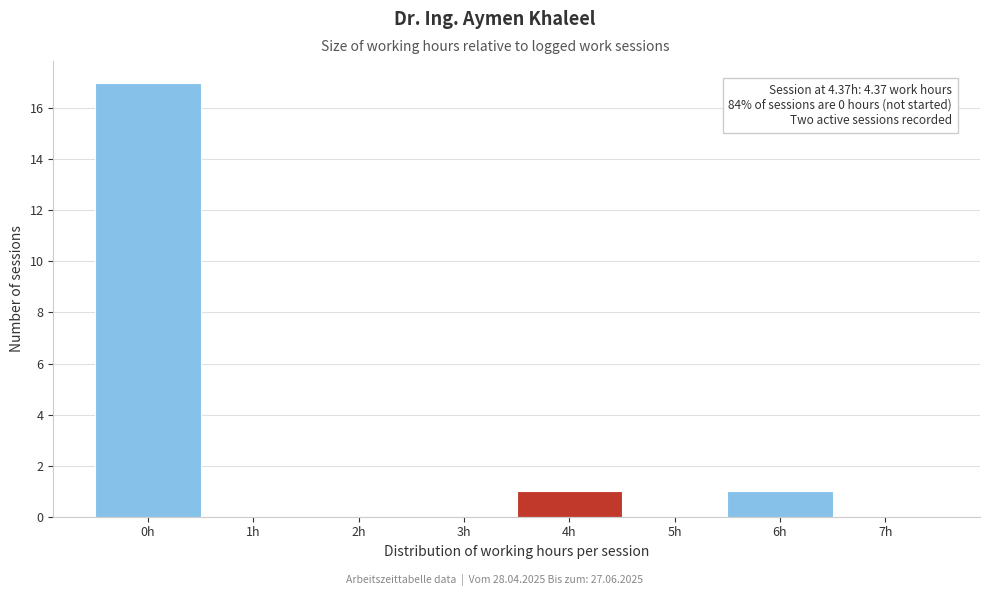

Reading right to left, what are all the values shown in this chart?

7h=0	6h=1	5h=0	4h=1	3h=0	2h=0	1h=0	0h=17